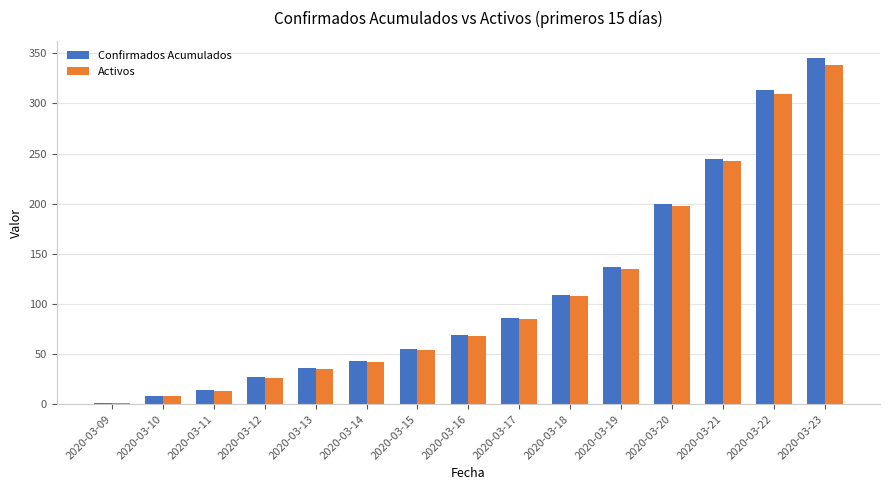

Reading right to left, extract all data points from this chart.

Confirmados Acumulados: 345	313	245	200	137	109	86	69	55	43	36	27	14	8	1
Activos: 338	309	243	198	135	108	85	68	54	42	35	26	13	8	1